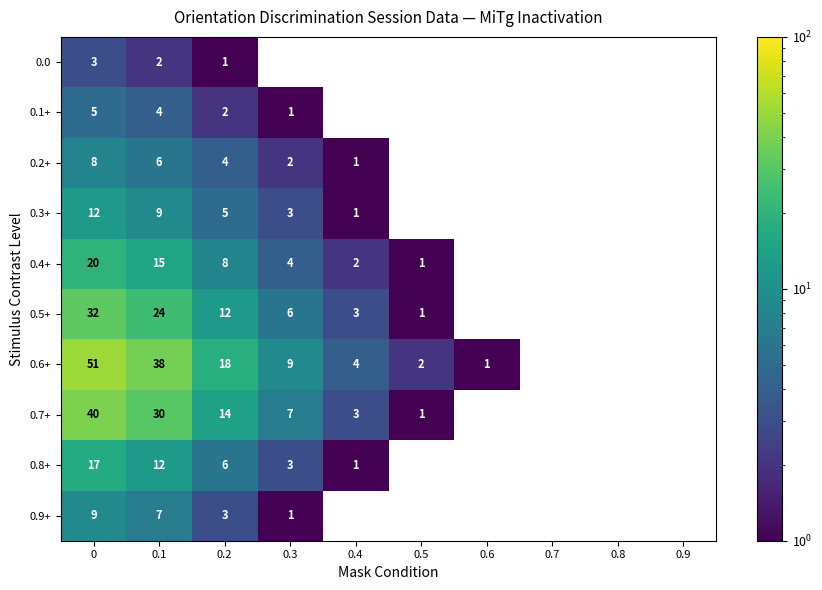

The 0.4+ series shows 4 at 0.3. True or false?

True